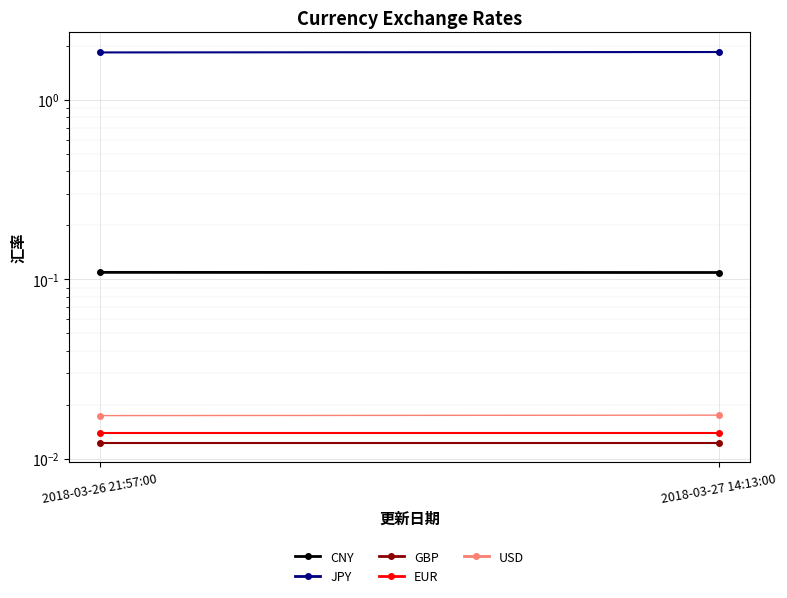

Reading right to left, transcribe all the data shown in this chart.

CNY: 0.1	0.1
JPY: 1.8	1.8
GBP: 0.0	0.0
EUR: 0.0	0.0
USD: 0.0	0.0